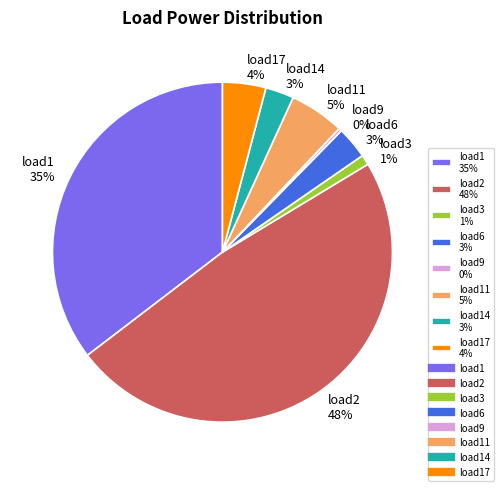

Is load9 0% the majority of the pie?

No